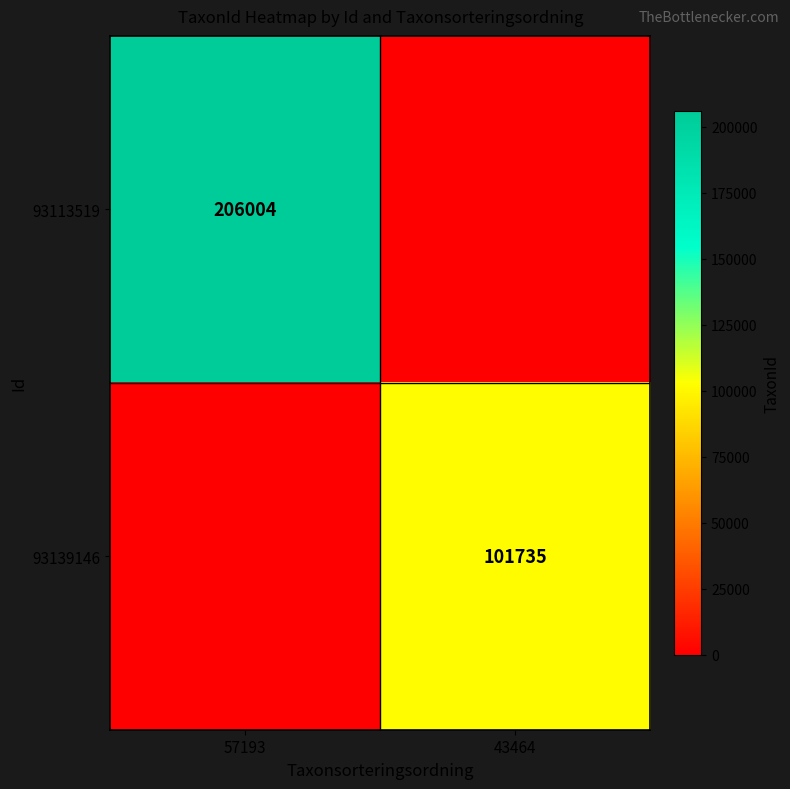

Is it true that 93113519 equals 206004 at 57193?

True